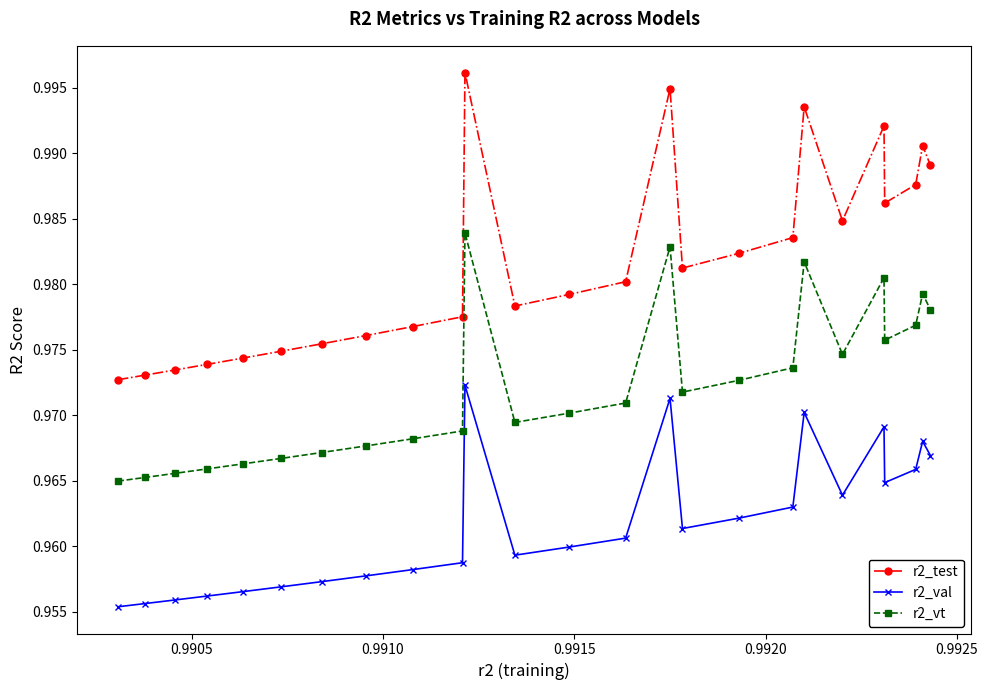

At how many categories does at least one series exceed 0?

25